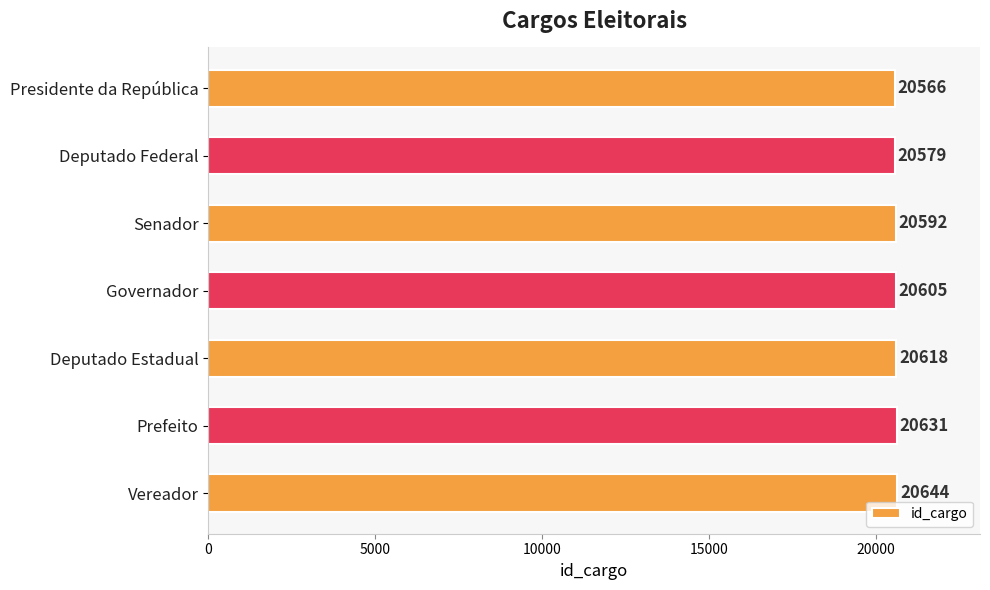

List the labels in order of value, largest first.

Vereador, Prefeito, Deputado Estadual, Governador, Senador, Deputado Federal, Presidente da República